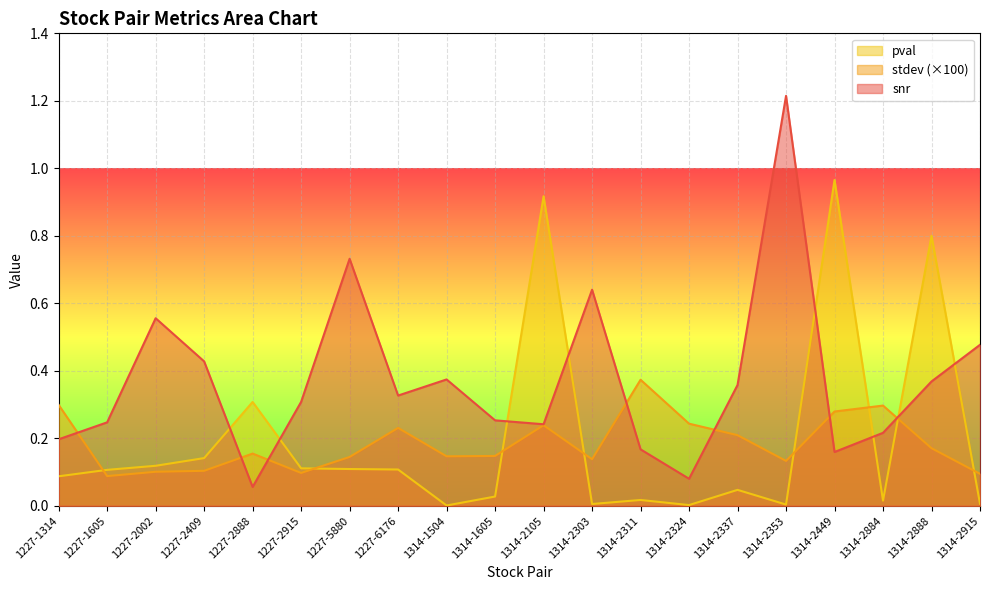

How many interior local peaks does the pval series have?

6